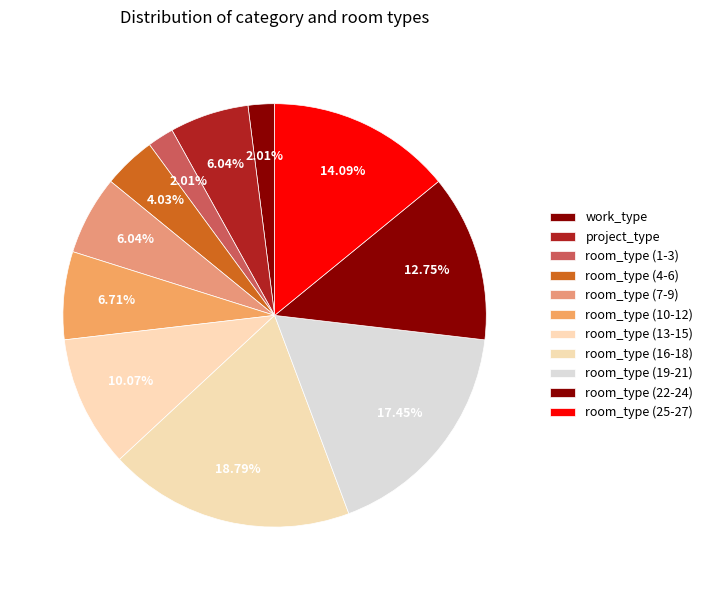

Approximately how many times larger is the value at room_type (4-6) compared to room_type (1-3)?

2.0